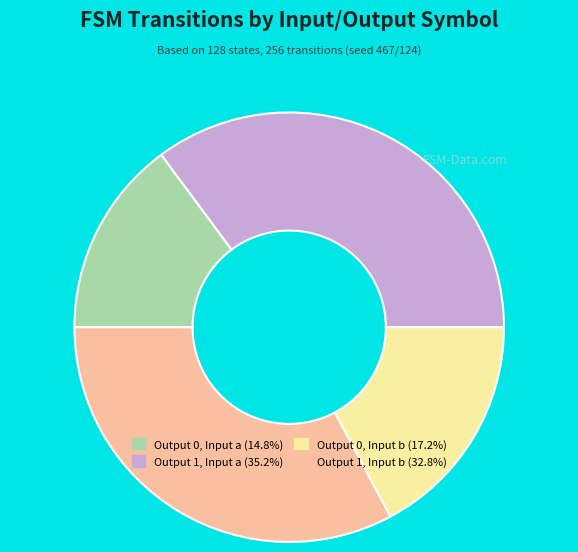

Is there a majority slice in this chart?

No